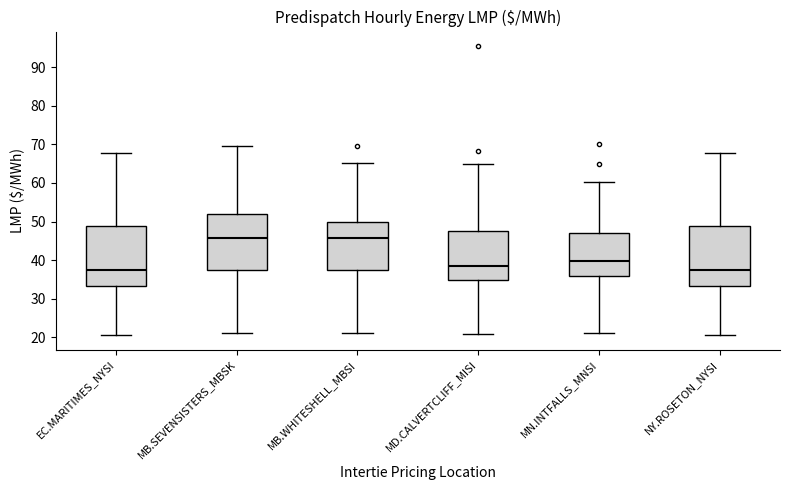

Reading left to right, read every box against the y-axis: the position of its median line, the range the box covers, and the ends of its whiskers. The values are not printed on the chart, so give them approximately, as read against the axis.

EC.MARITIMES_NYSI: median 38, box 33 to 49, whiskers 21 to 68
MB.SEVENSISTERS_MBSK: median 46, box 38 to 52, whiskers 21 to 70
MB.WHITESHELL_MBSI: median 46, box 38 to 50, whiskers 21 to 65
MD.CALVERTCLIFF_MISI: median 38, box 35 to 48, whiskers 21 to 65
MN.INTFALLS_MNSI: median 40, box 36 to 47, whiskers 21 to 60
NY.ROSETON_NYSI: median 38, box 33 to 49, whiskers 21 to 68